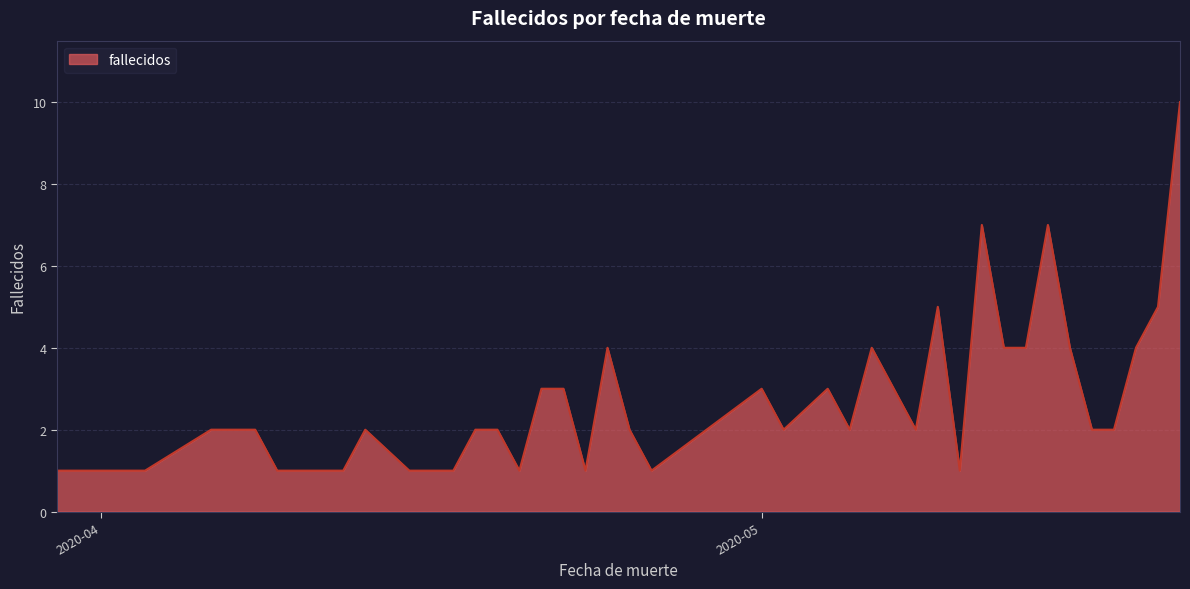

Reading left to right, what are all the values shown in this chart?

1	1	1	2	2	1	1	1	1	2	1	1	2	2	1	3	3	1	4	2	1	3	2	3	2	4	3	2	5	1	7	4	4	7	4	2	2	4	5	10